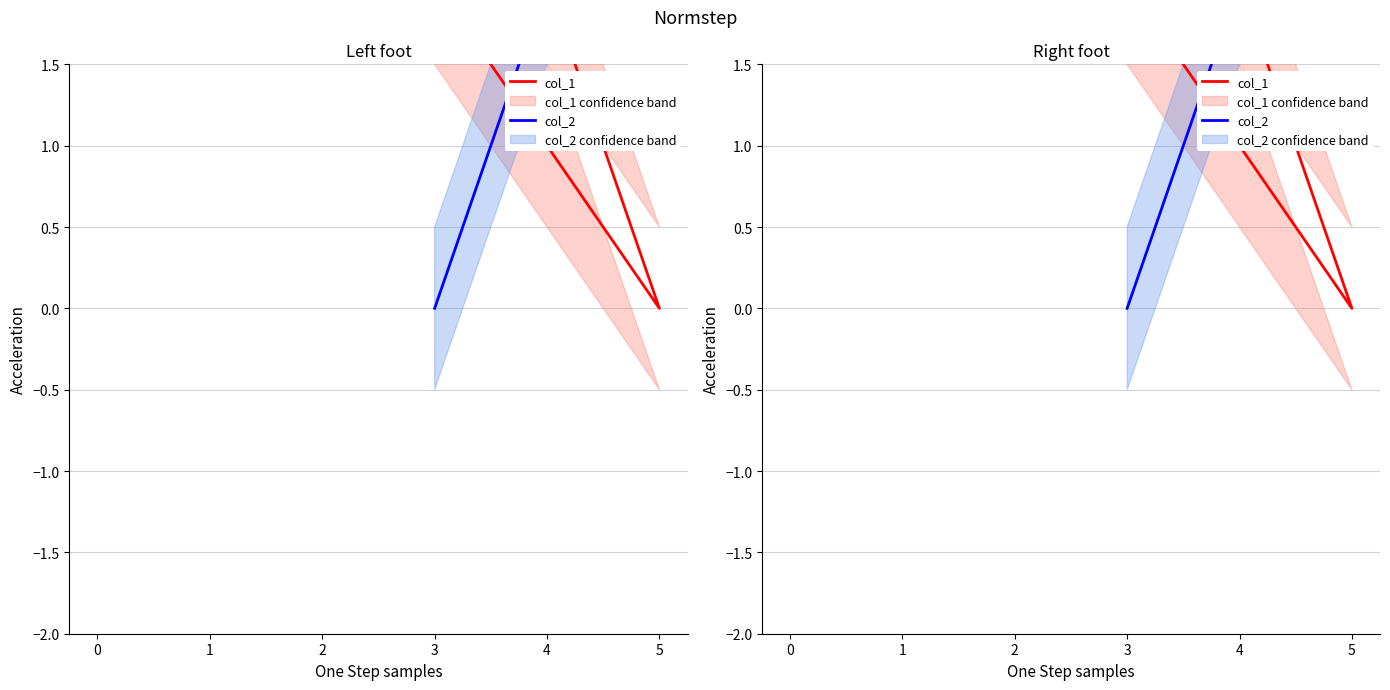

Does the chart have visible grid lines?

Yes